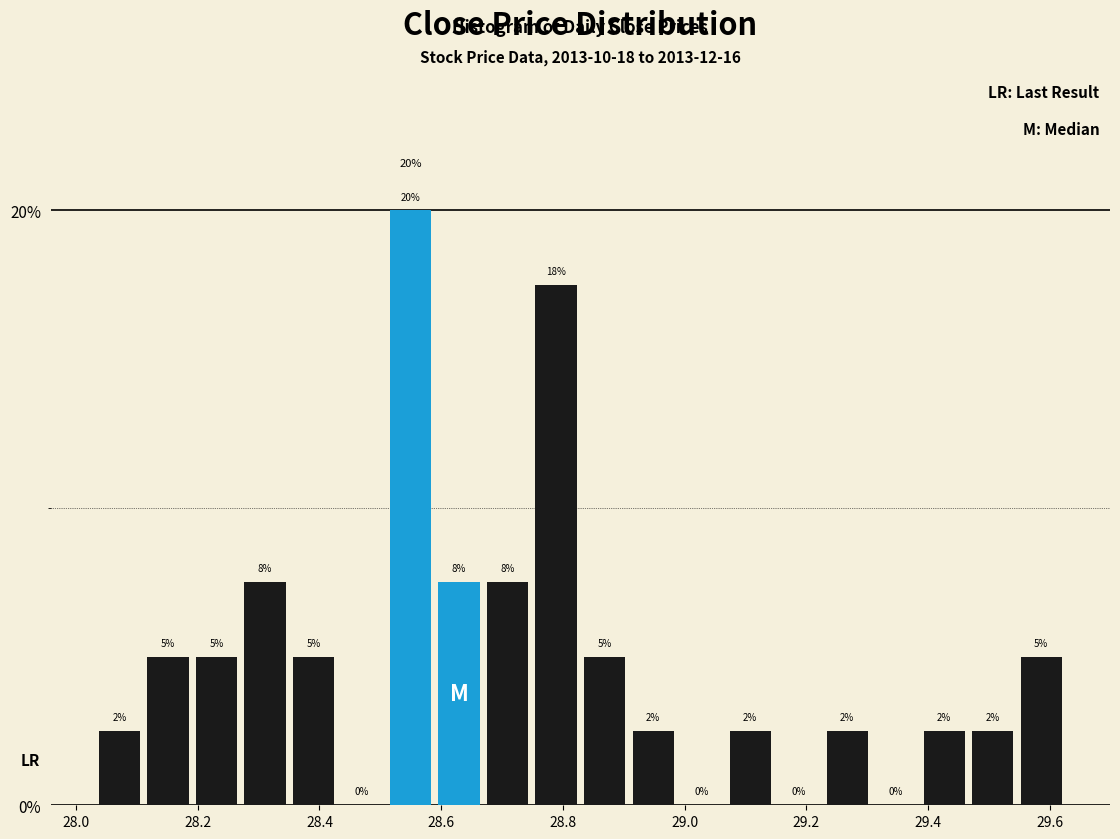

Around what value on the x-axis is the tallest bar? Give the approximate position of its centre, as read against the axis.

28.54